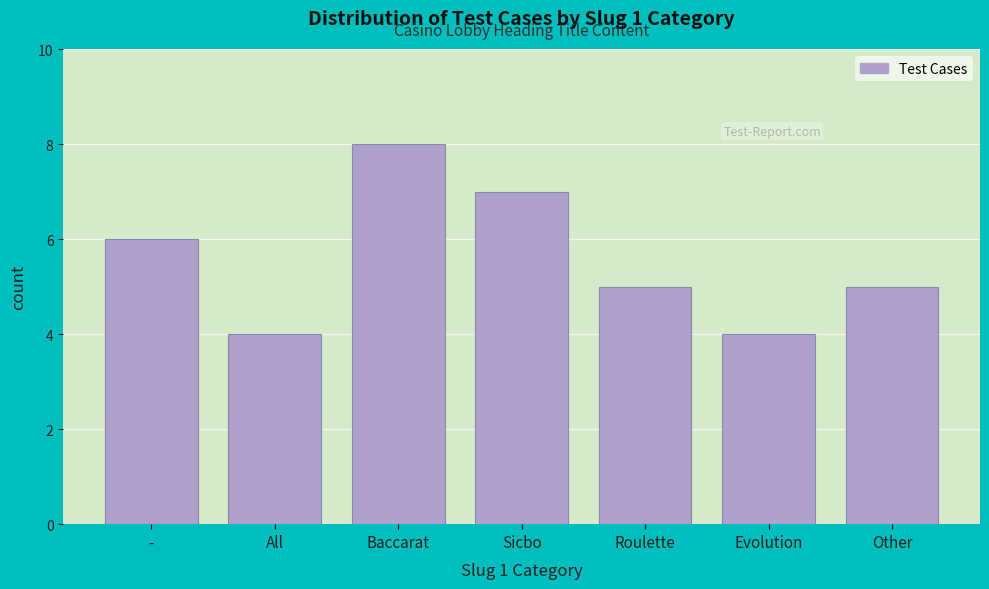

Reading left to right, what are all the values shown in this chart?

-=6	All=4	Baccarat=8	Sicbo=7	Roulette=5	Evolution=4	Other=5